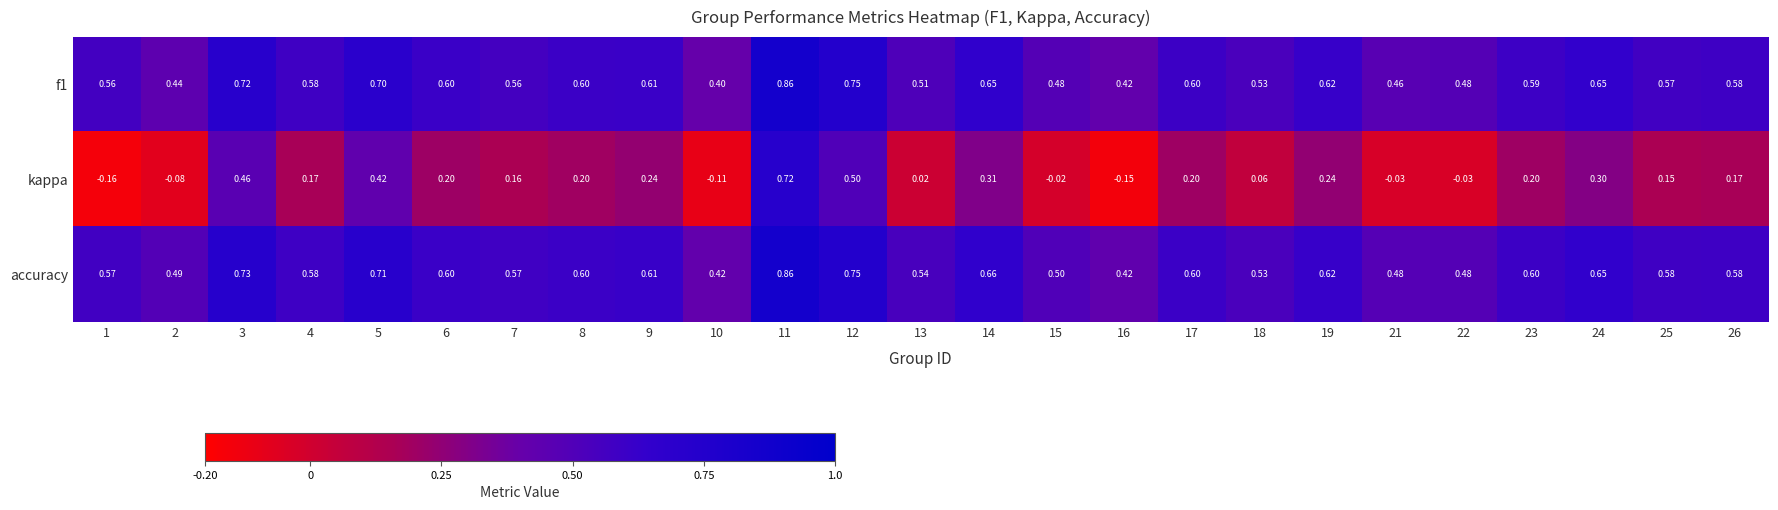

What is the difference between the highest and lowest values at 25?

0.4